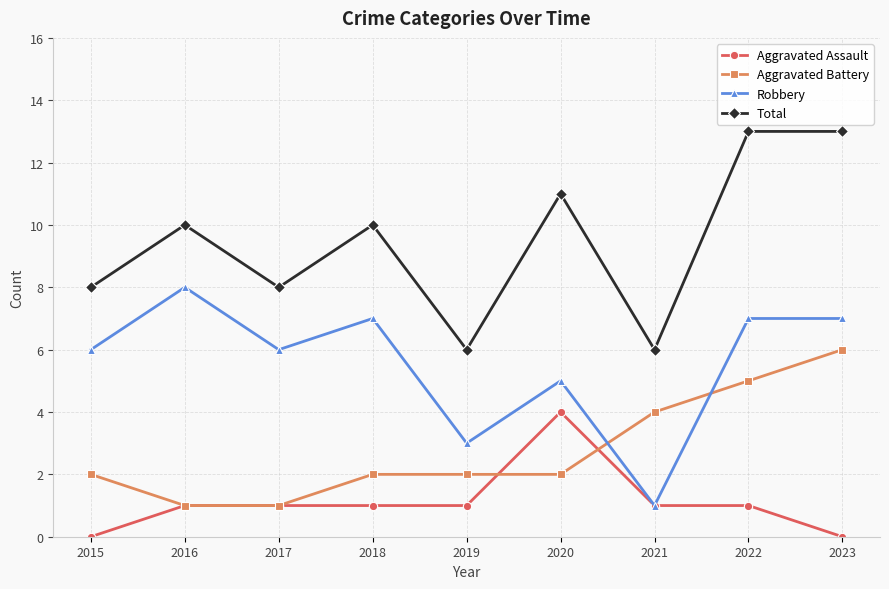

What is the greatest value displayed?

13